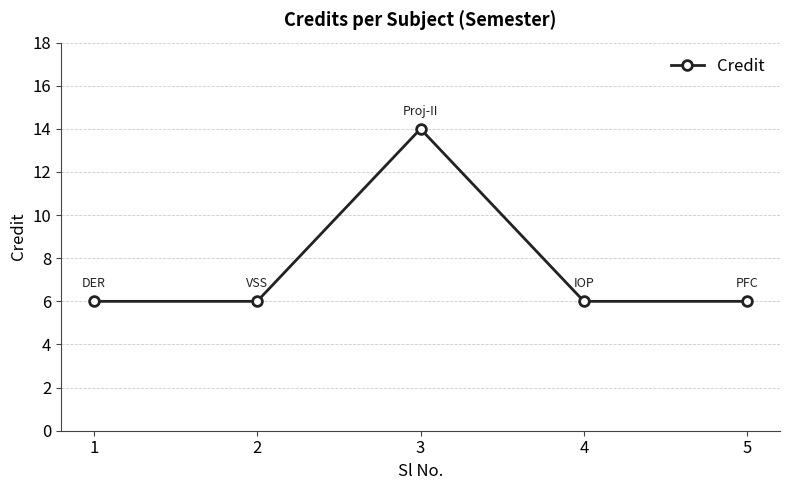

Reading right to left, list all the values displayed in this chart.

5=6	4=6	3=14	2=6	1=6